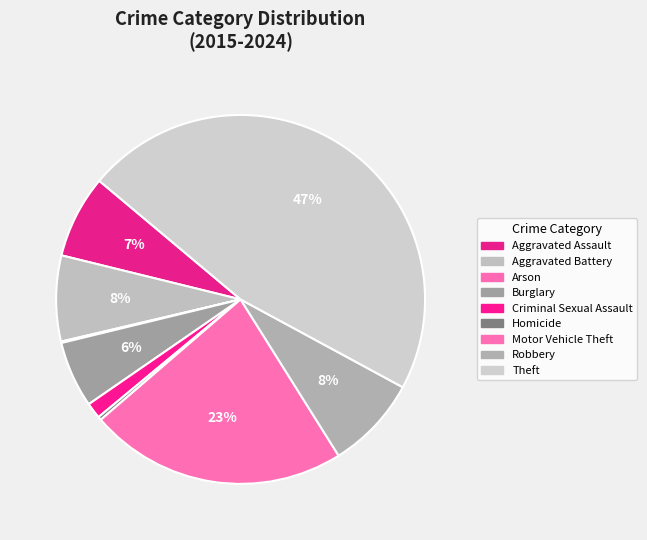

What is the smallest slice in the pie chart?

Arson